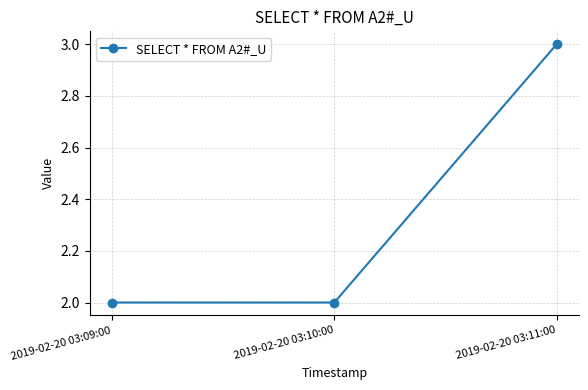

What is the greatest value displayed?

3